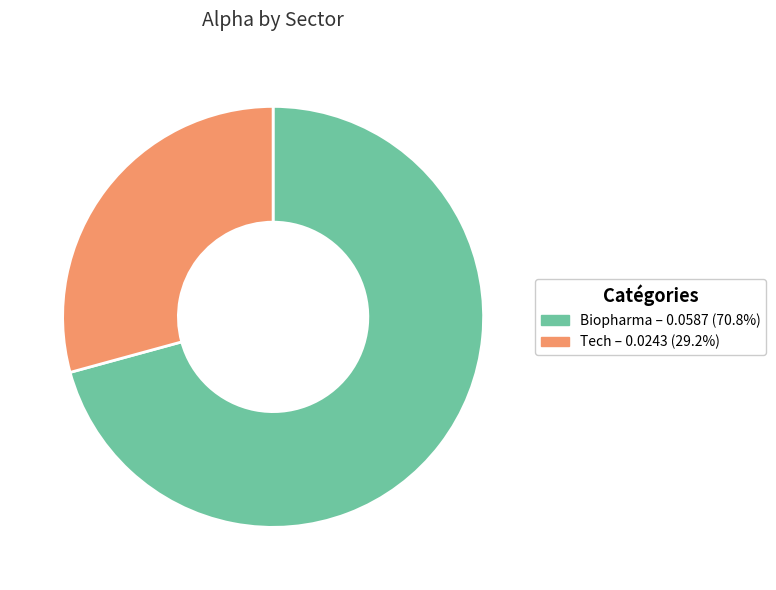

Is there a majority slice in this chart?

Yes